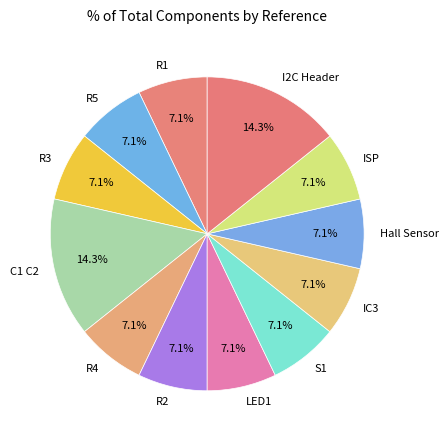

The Hall Sensor slice represents 1% of the pie. True or false?

False